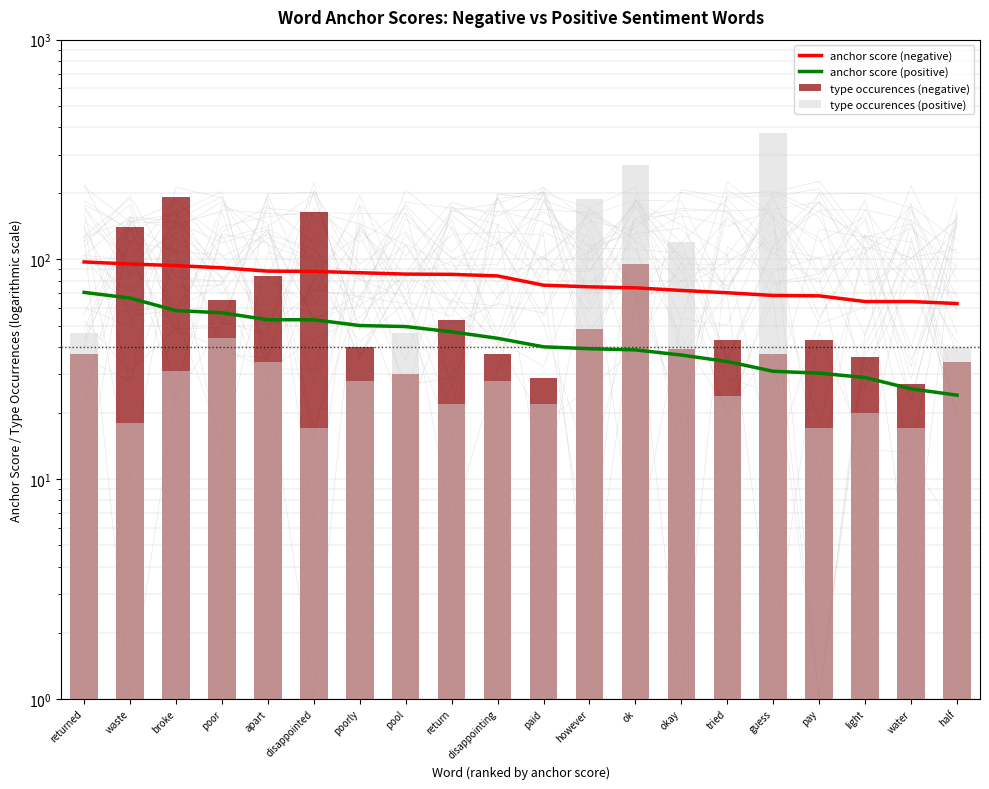

What is the label of the 10th bar from the left?

disappointing